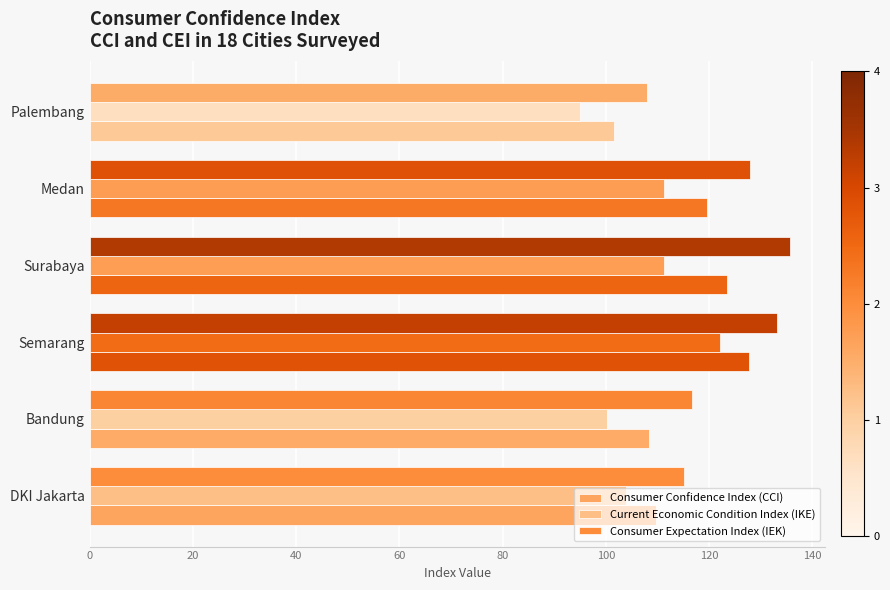

What is the difference between the maximum and minimum values in the Consumer Confidence Index (CCI) series?

26.2